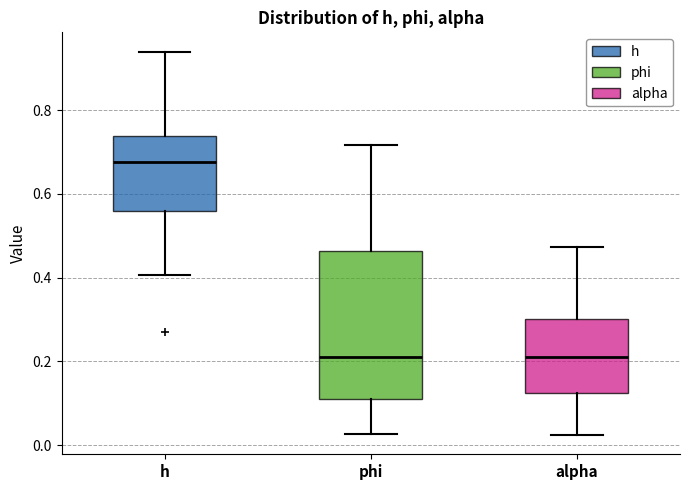

Reading left to right, transcribe this box plot: for each box, give where its median line is, the range the box spans, and where its two whiskers end, as read against the y-axis. The values are not printed on the chart, so give them approximately, as read against the axis.

h: median 0.68, box 0.56 to 0.74, whiskers 0.40 to 0.94
phi: median 0.22, box 0.10 to 0.46, whiskers 0.02 to 0.72
alpha: median 0.22, box 0.12 to 0.30, whiskers 0.02 to 0.48